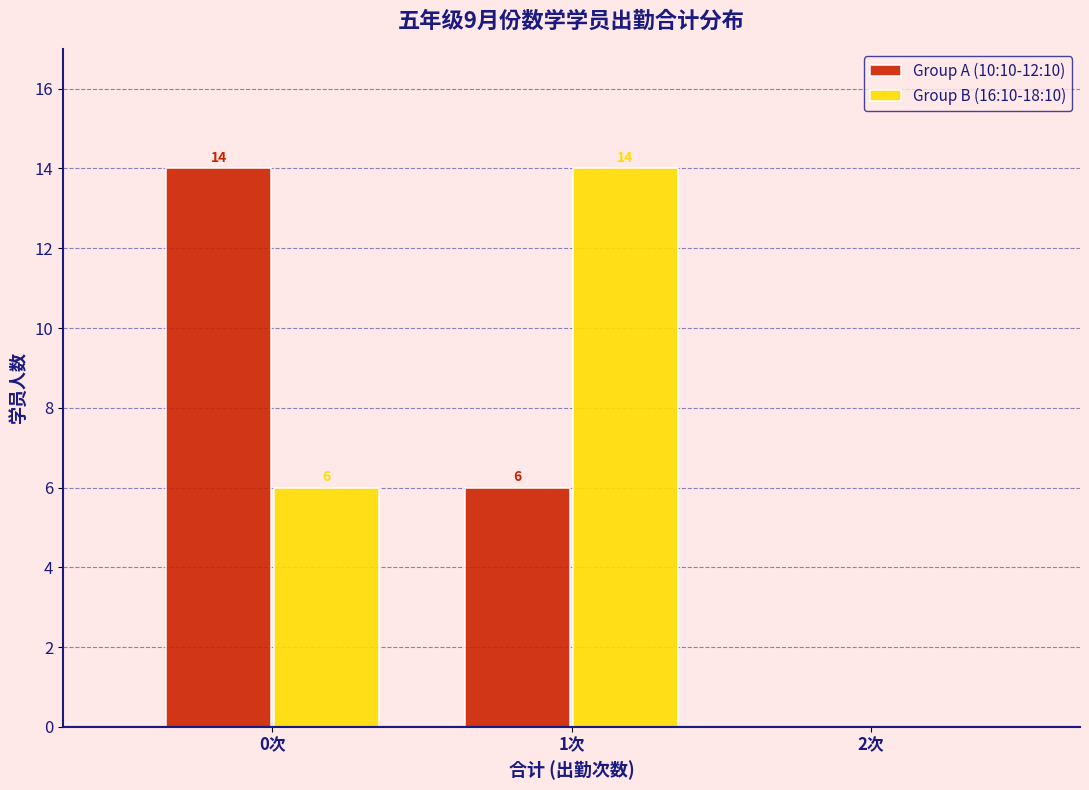

Is the value of Group B (16:10-18:10) at 2次 greater than the value of Group A (10:10-12:10) at 1次?

No